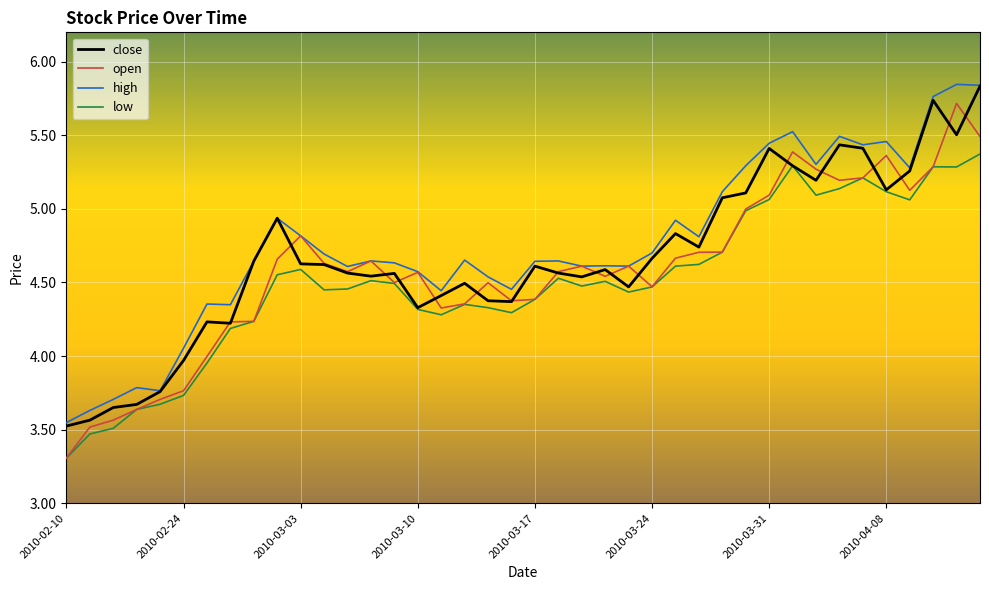

What is the minimum value for open?

3.3